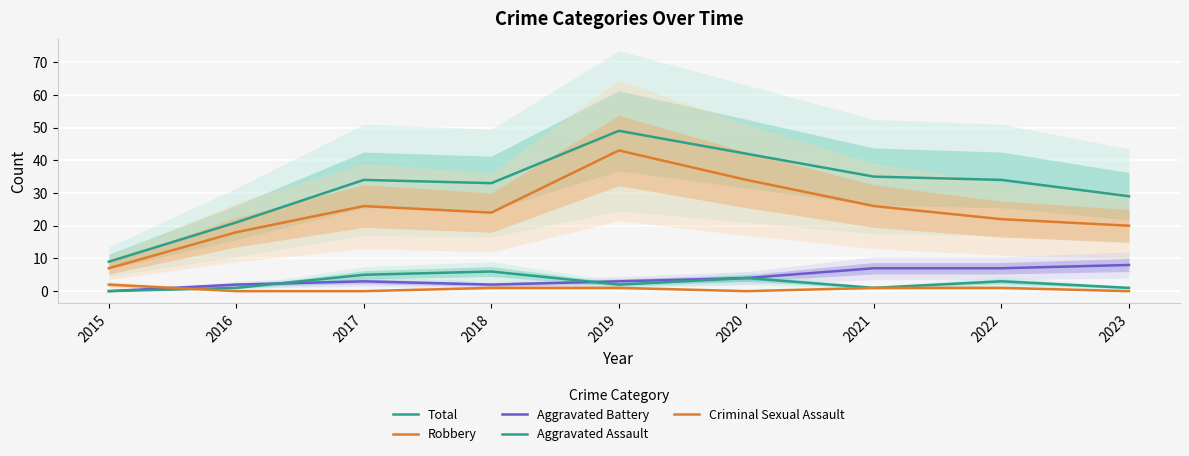

Which series ends up on top after the final intersection of Criminal Sexual Assault and Aggravated Assault?

Aggravated Assault